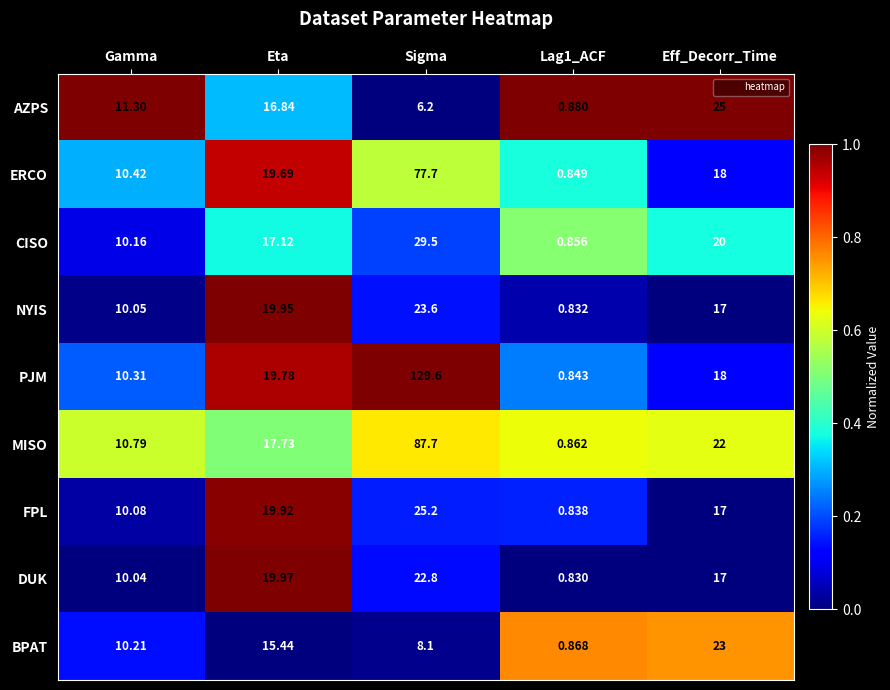

Which category has the highest value across all series?

Sigma